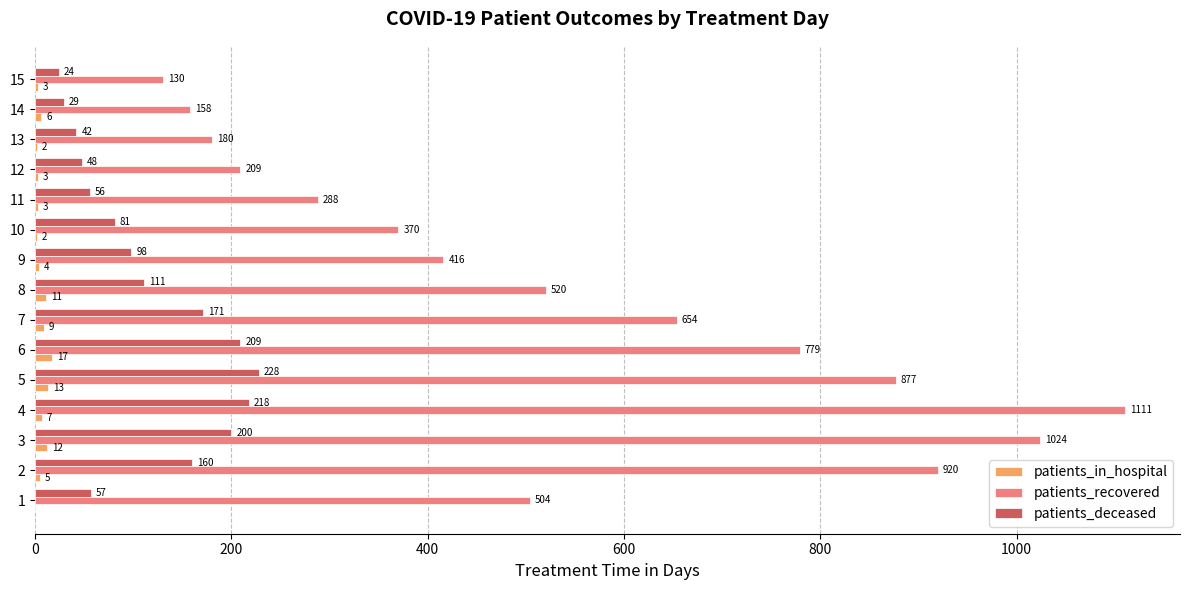

The patients_deceased series shows 111 at 8. True or false?

True